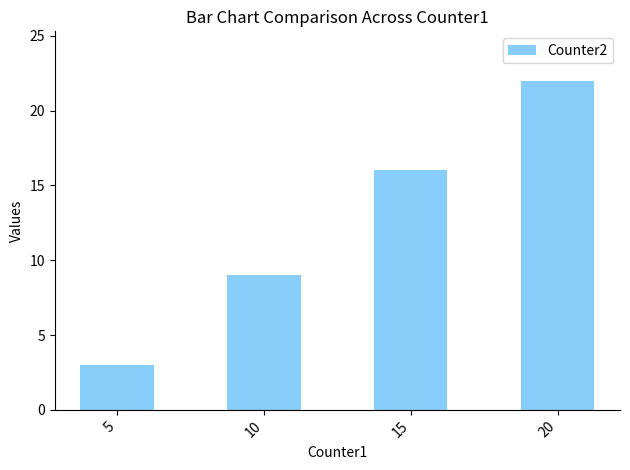

What is the difference between the maximum and second lowest values?

13